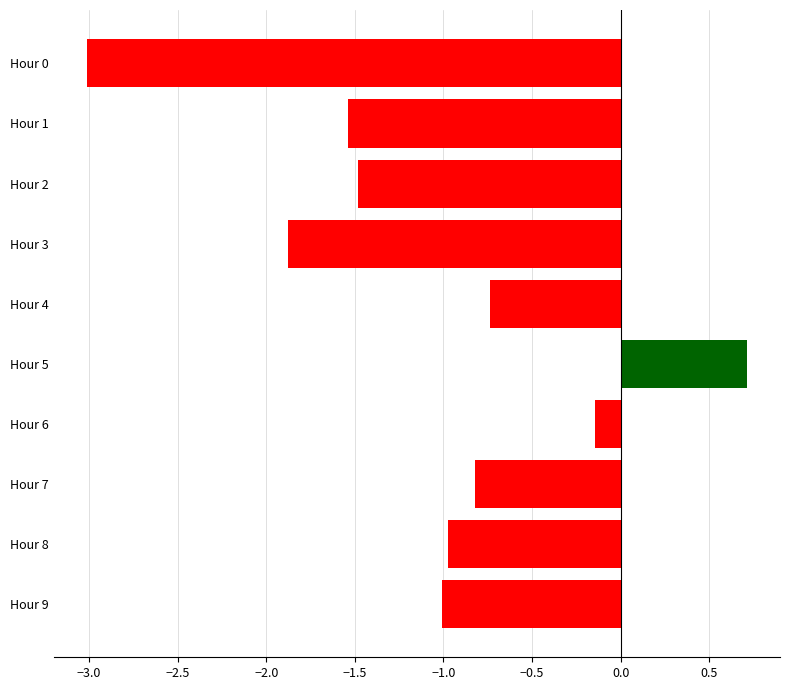

Are the bars grouped side by side (vs. stacked)?

No